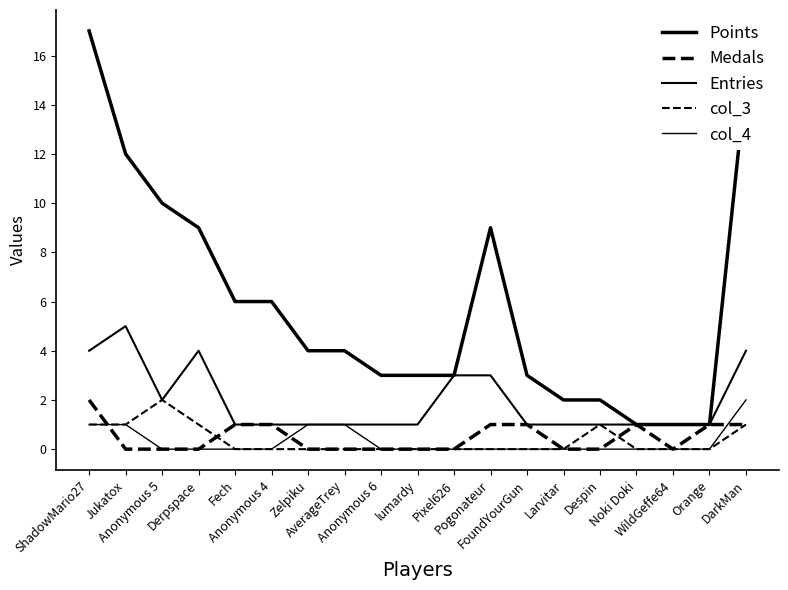

How many lines are shown in the chart?

5